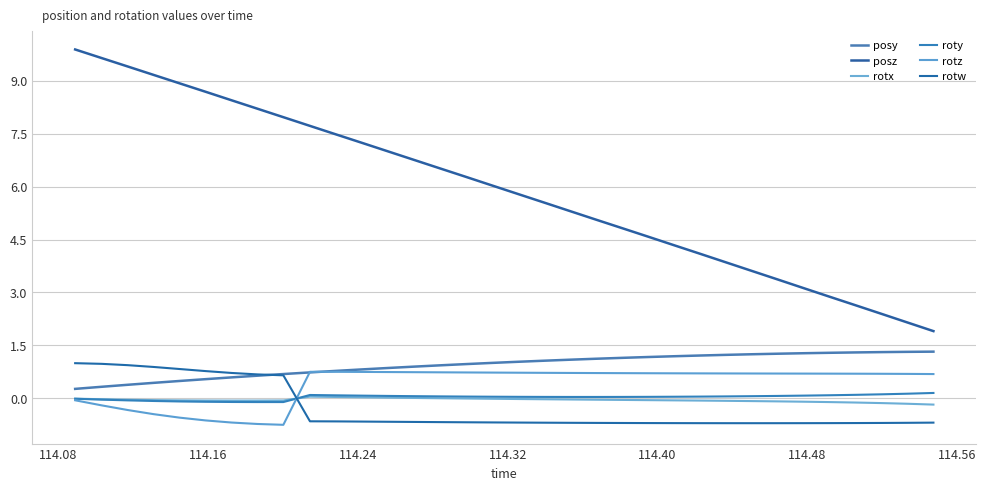

How many negative values does the rotz series have?

9